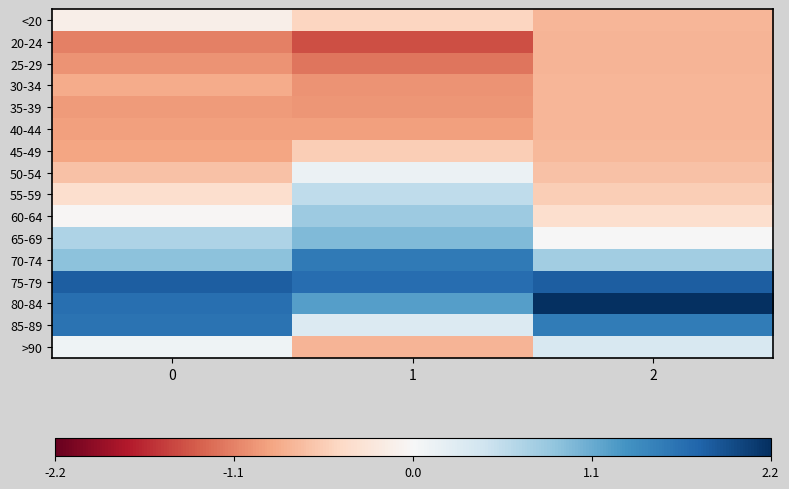

Reading right to left, extract all data points from this chart.

<20: 2=-0.7	1=-0.5	0=-0.1
20-24: 2=-0.8	1=-1.4	0=-1.1
25-29: 2=-0.8	1=-1.2	0=-1.0
30-34: 2=-0.7	1=-1.0	0=-0.8
35-39: 2=-0.7	1=-1.0	0=-0.9
40-44: 2=-0.7	1=-0.9	0=-0.9
45-49: 2=-0.7	1=-0.5	0=-0.9
50-54: 2=-0.6	1=0.1	0=-0.6
55-59: 2=-0.5	1=0.6	0=-0.4
60-64: 2=-0.4	1=0.8	0=-0.0
65-69: 2=0.0	1=1.0	0=0.7
70-74: 2=0.8	1=1.6	0=0.9
75-79: 2=1.8	1=1.7	0=1.8
80-84: 2=2.2	1=1.2	0=1.7
85-89: 2=1.6	1=0.3	0=1.6
>90: 2=0.4	1=-0.8	0=0.1